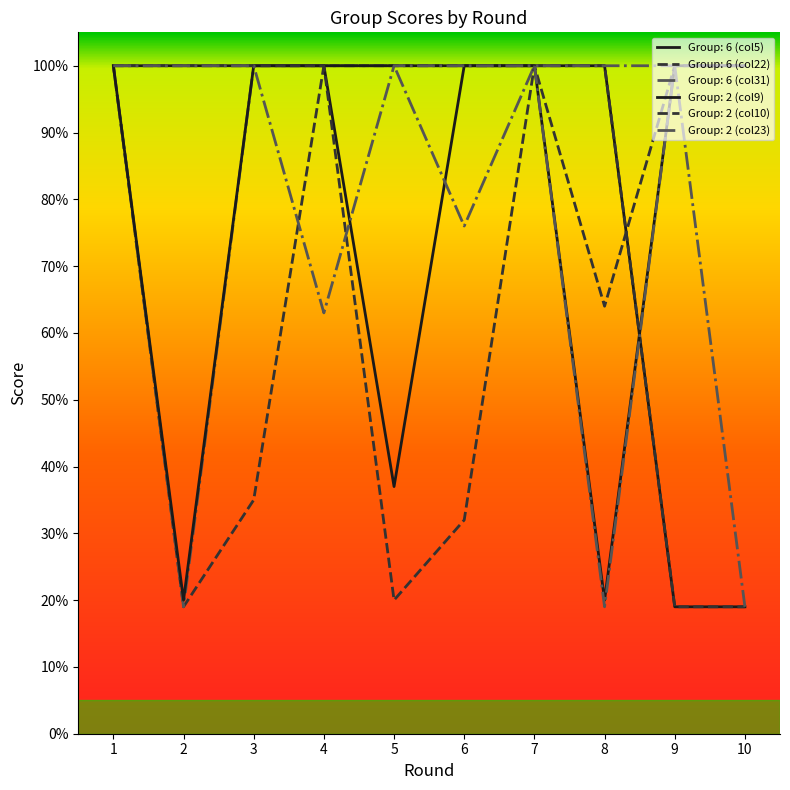

List the labels in order of Group: 2 (col23) value, largest first.

1, 2, 3, 5, 6, 7, 9, 4, 8, 10